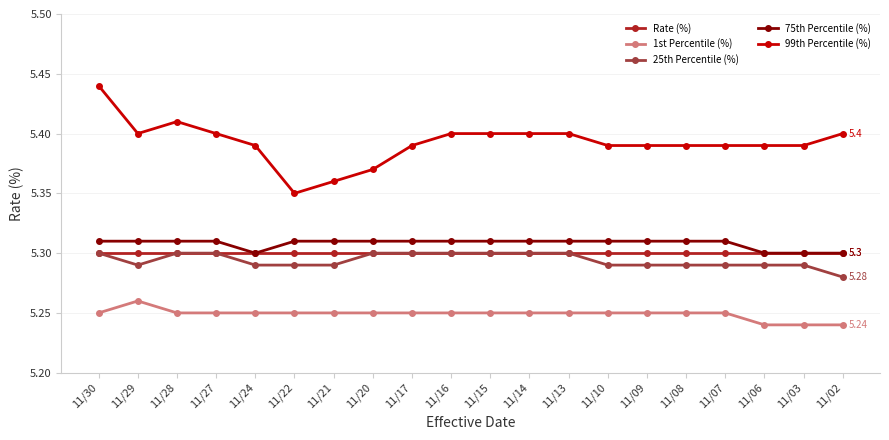

What is the sum of the 1st Percentile (%) values at 11/27 and 11/03?

10.5